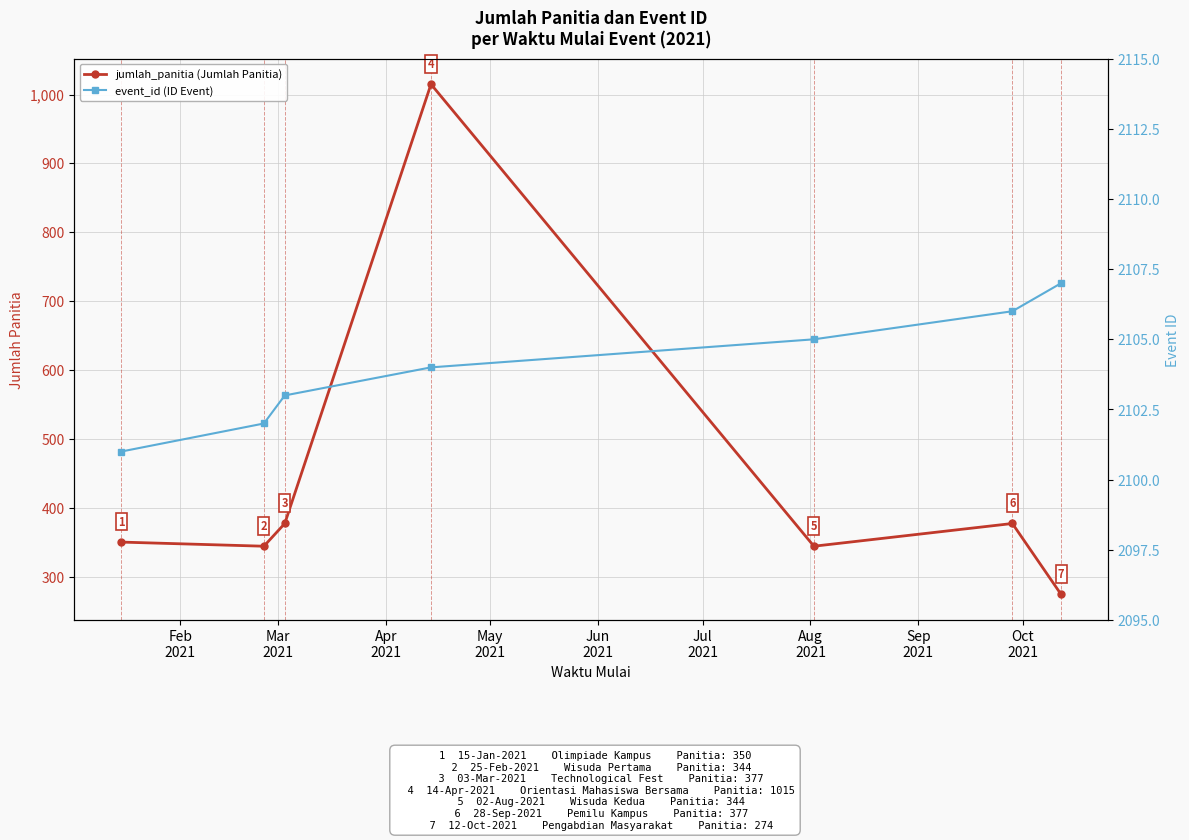

True or false: jumlah_panitia (Jumlah Panitia) has more than 0 points higher than both neighbors.

True